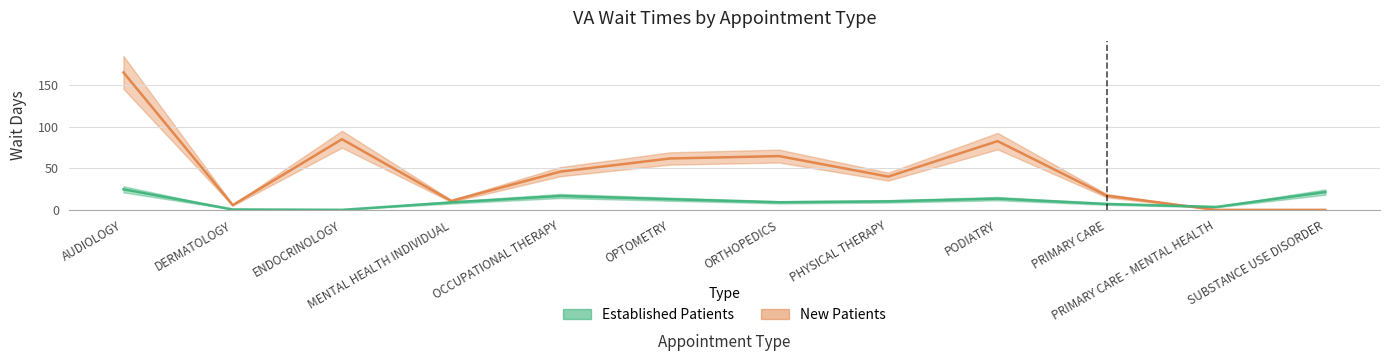

True or false: EstablishedPatients has a value of 0.0 at ENDOCRINOLOGY.

True